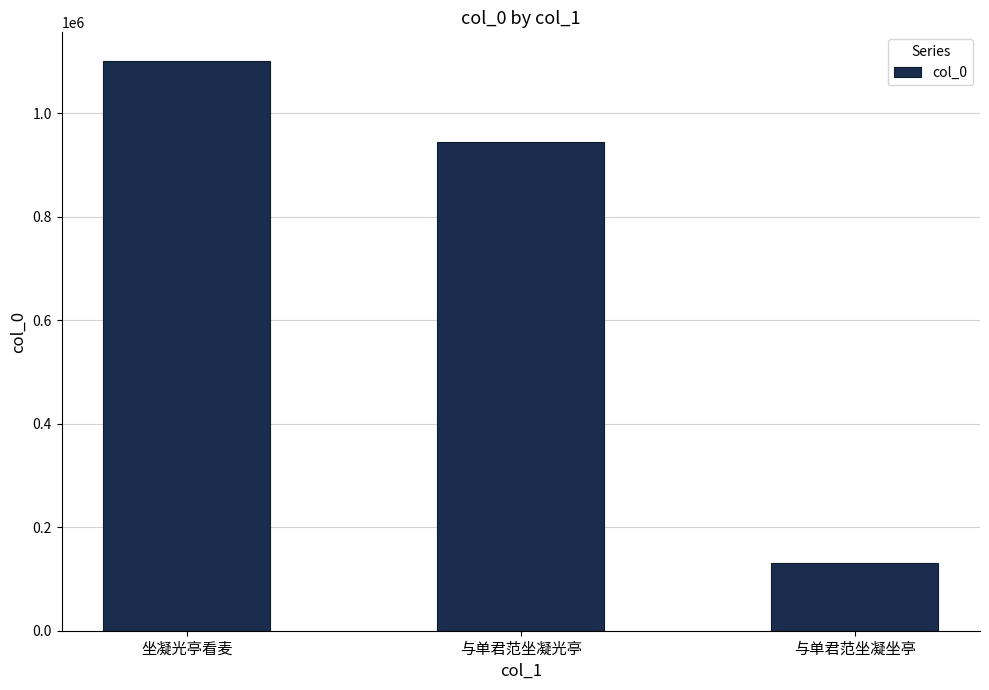

What is the sum of all values?

2177671